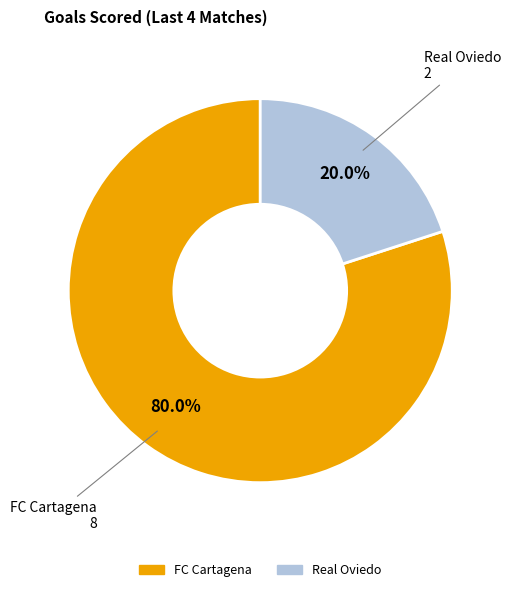

True or false: FC Cartagena accounts for 91% of the total.

False